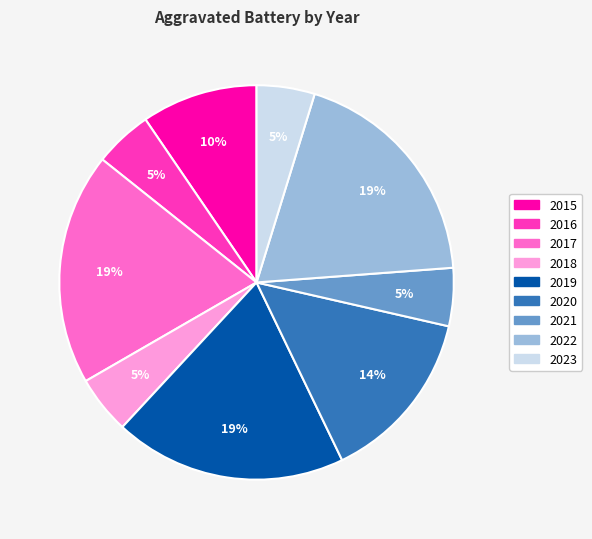

Which has a higher value, 2023 or 2015?

2015